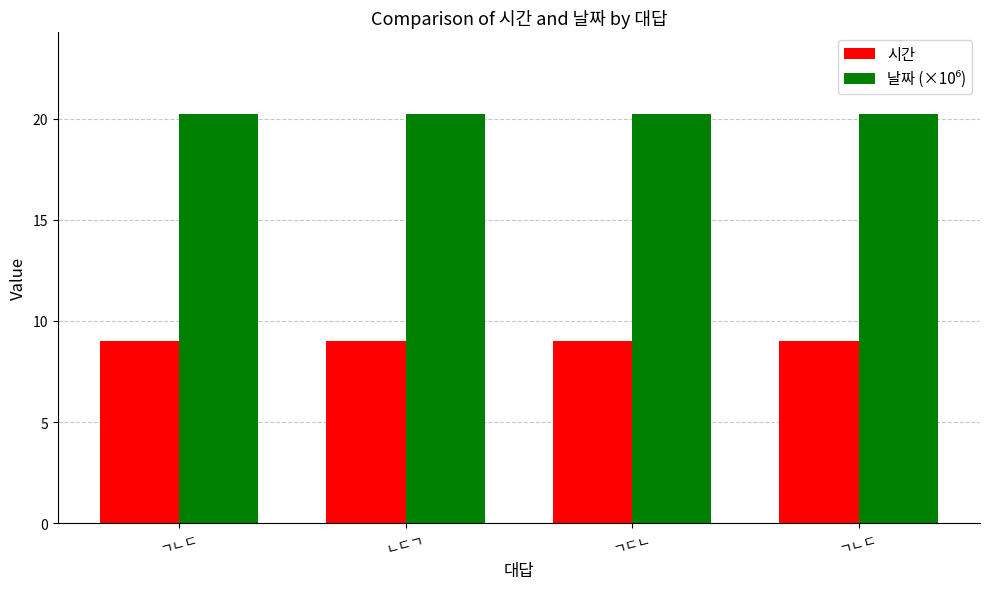

Does the chart contain stacked bars?

No